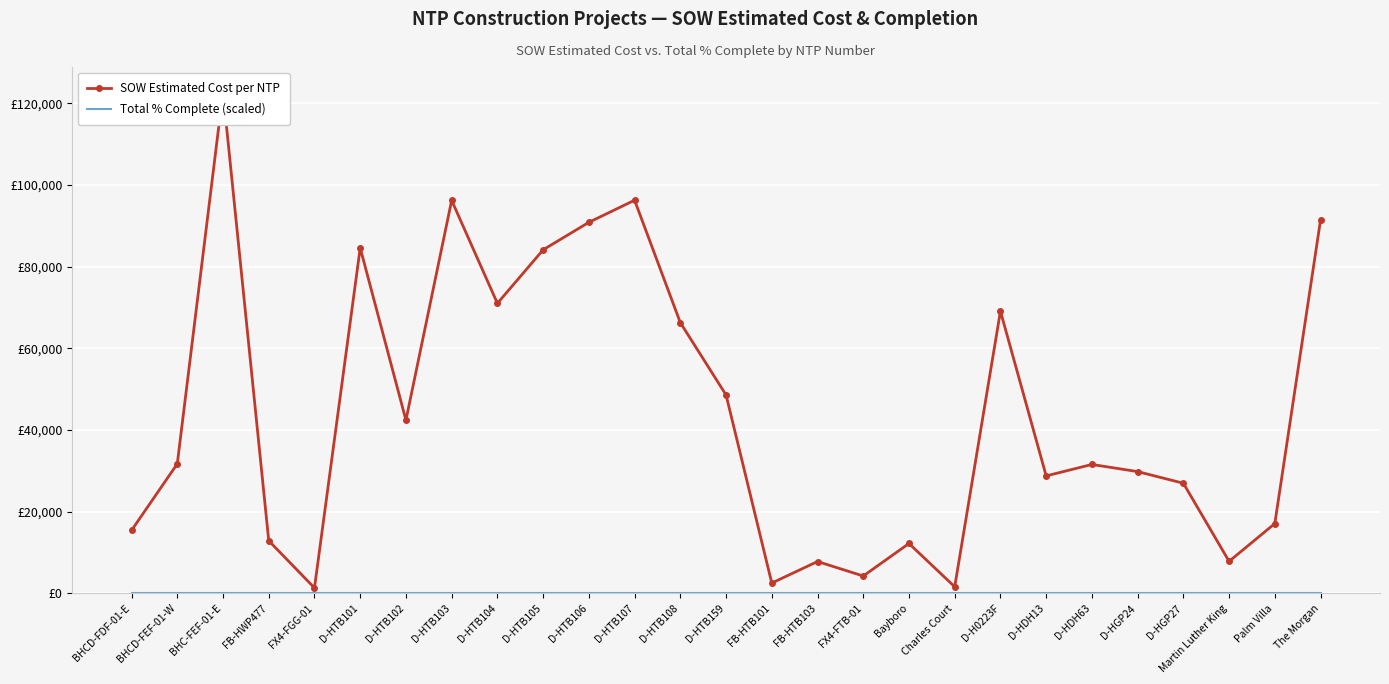

True or false: SOW Estimated Cost per NTP and Total % Complete (scaled) intersect in this chart.

False